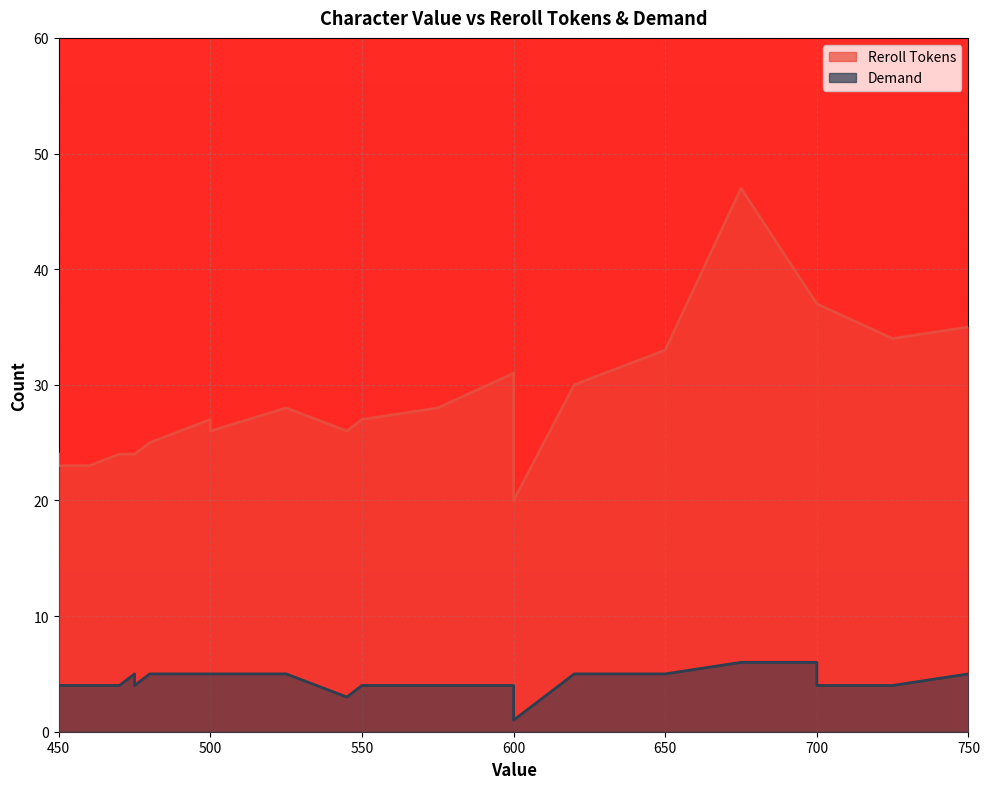

Which category has the lowest value in the Demand series?

600